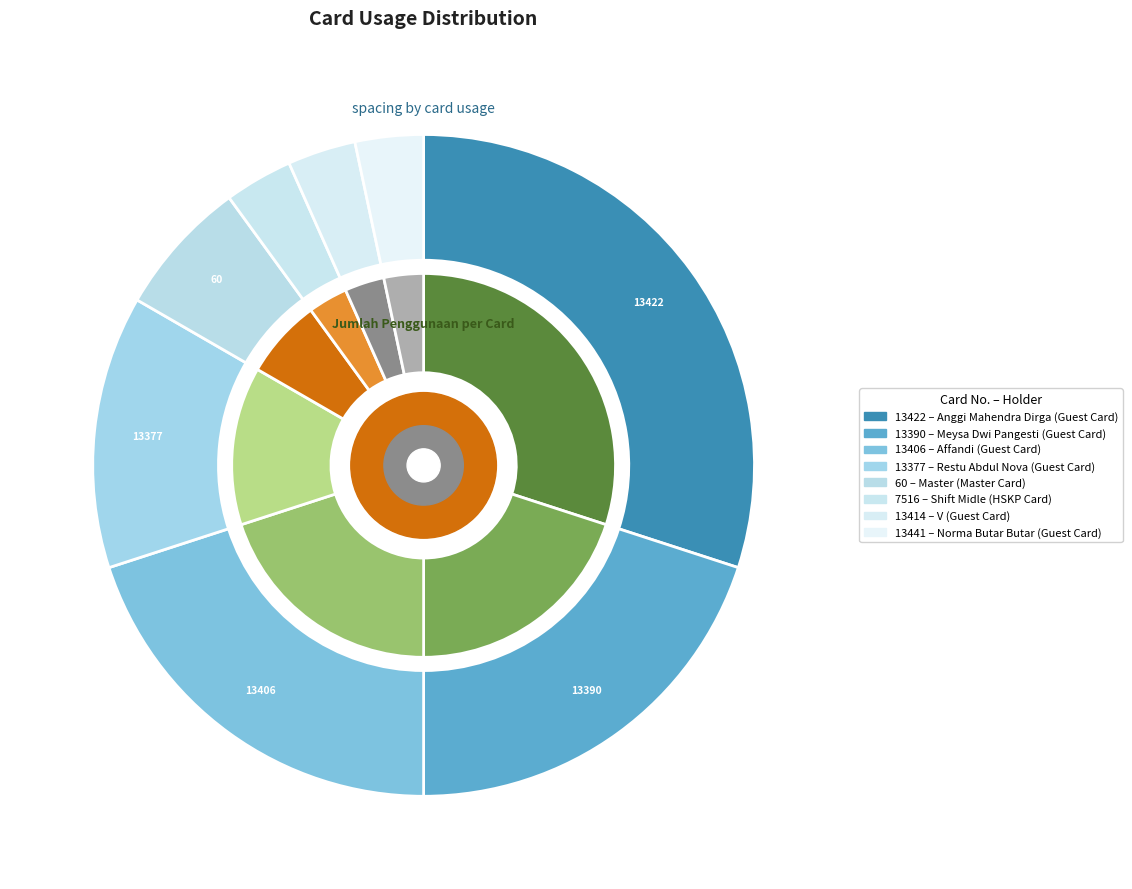

Is 13422 the majority of the pie?

No